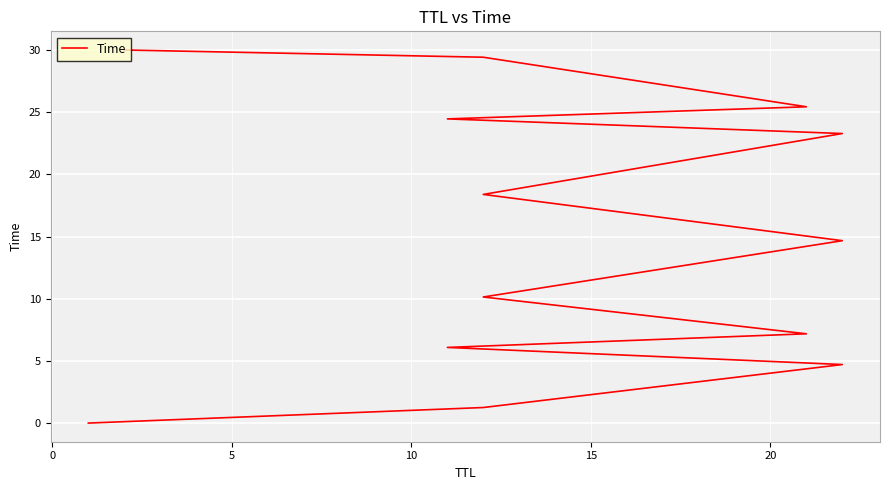

The value at −5 is 0.0. True or false?

False